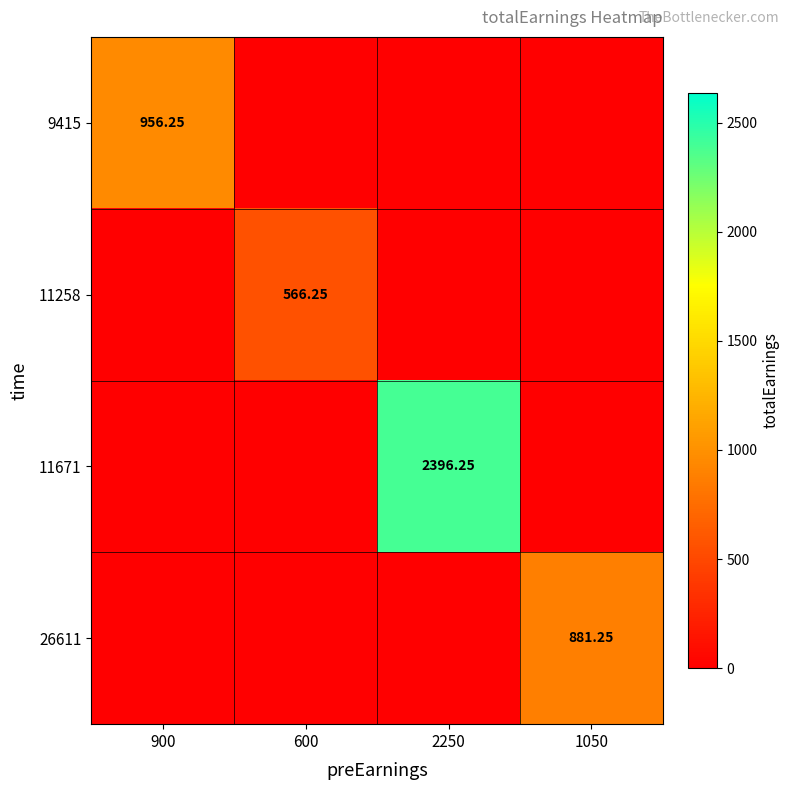

Is the value of 11258 at 600 greater than the value of 26611 at 1050?

No